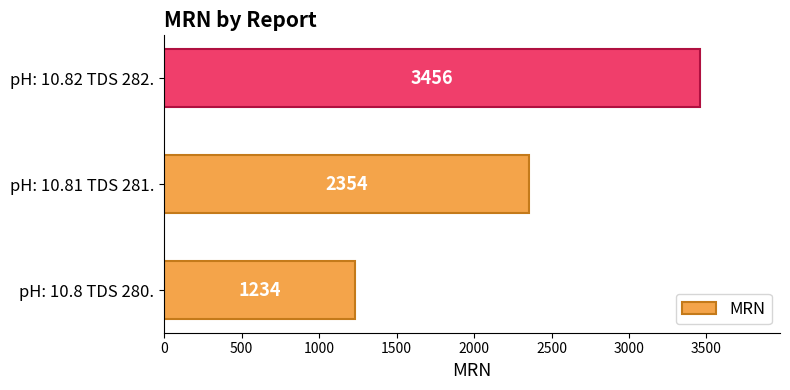

What is the change in value from pH: 10.81 TDS 281. to pH: 10.82 TDS 282.?

+1102